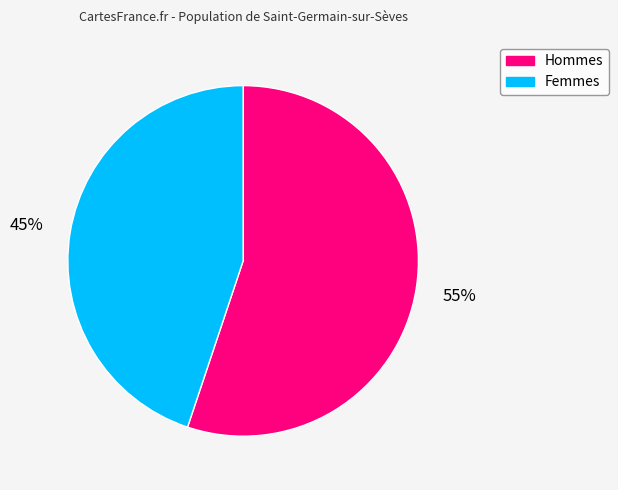

Does any single category account for the majority?

Yes